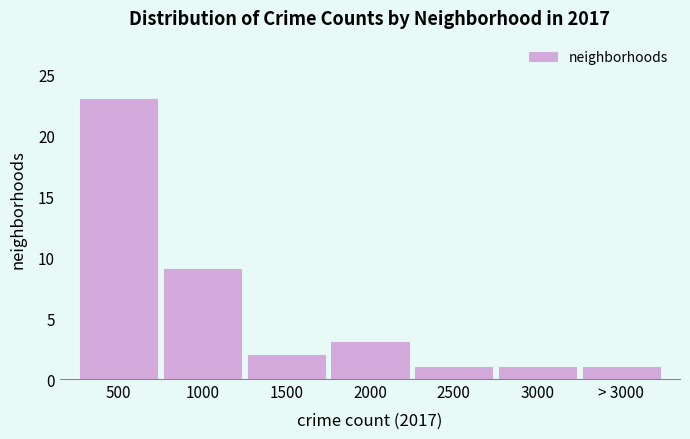

Reading left to right, extract all data points from this chart.

500=23	1000=9	1500=2	2000=3	2500=1	3000=1	> 3000=1